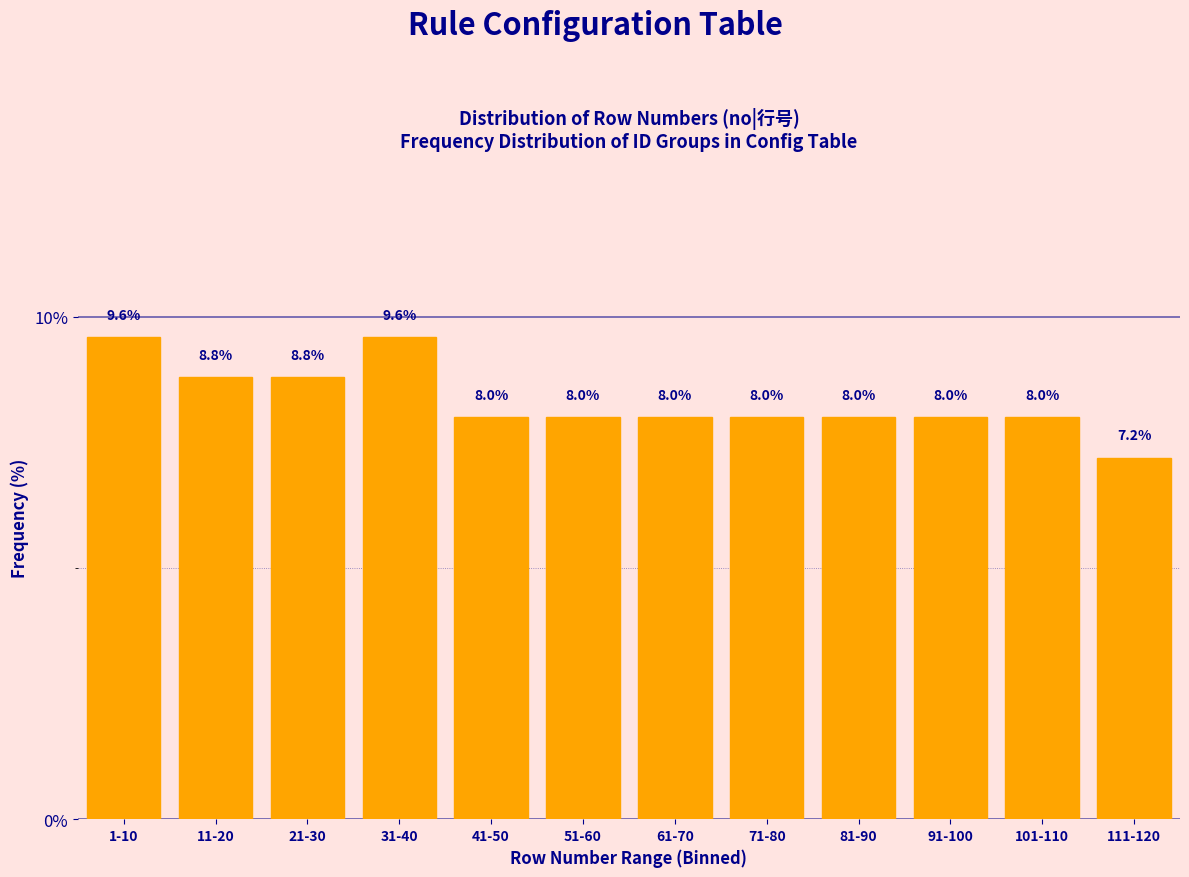

Reading left to right, what are all the values shown in this chart?

9.6	8.8	8.8	9.6	8.0	8.0	8.0	8.0	8.0	8.0	8.0	7.2